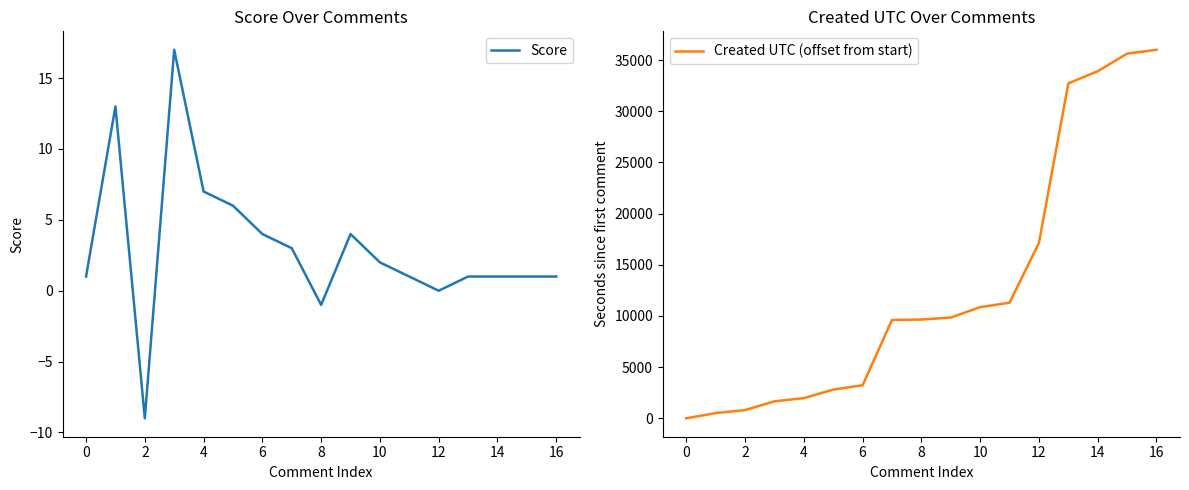

What is the minimum value for Score?

-9